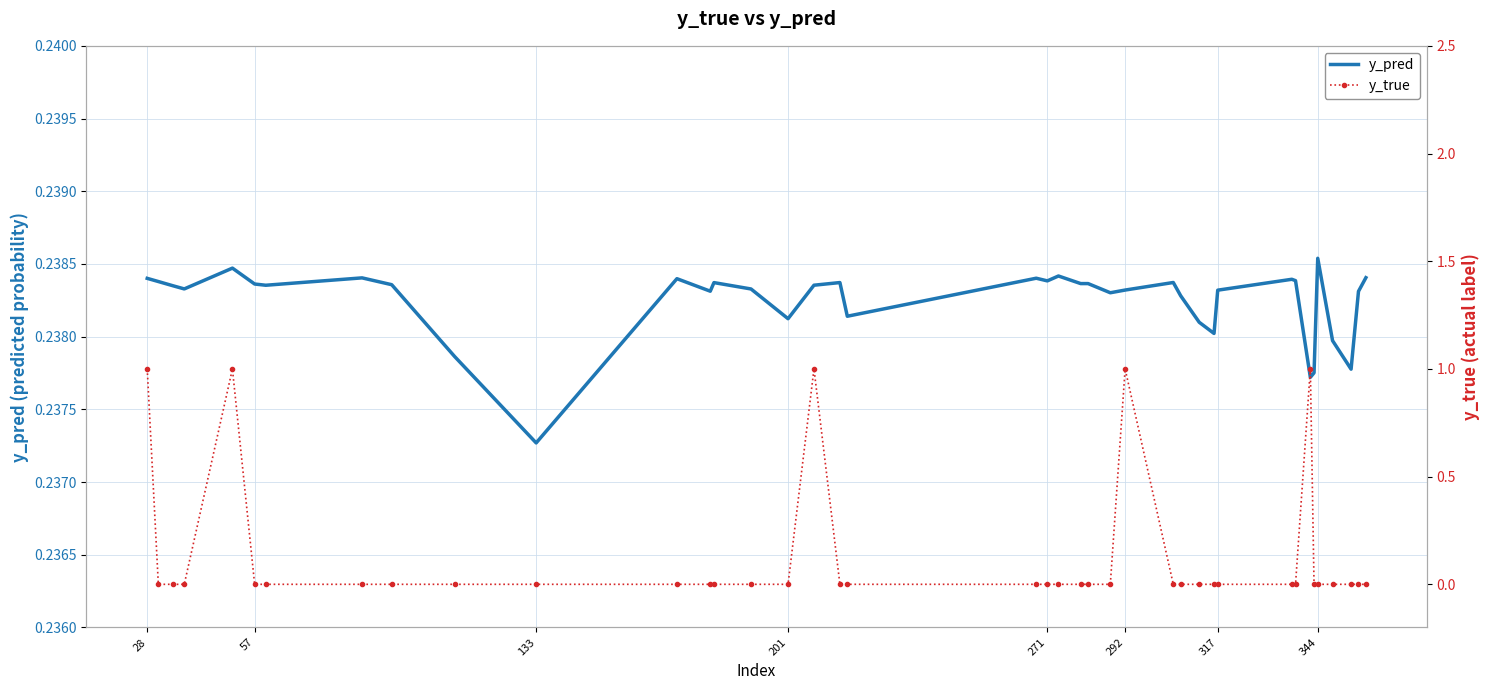

True or false: y_pred has more than 1 points higher than both neighbors.

True